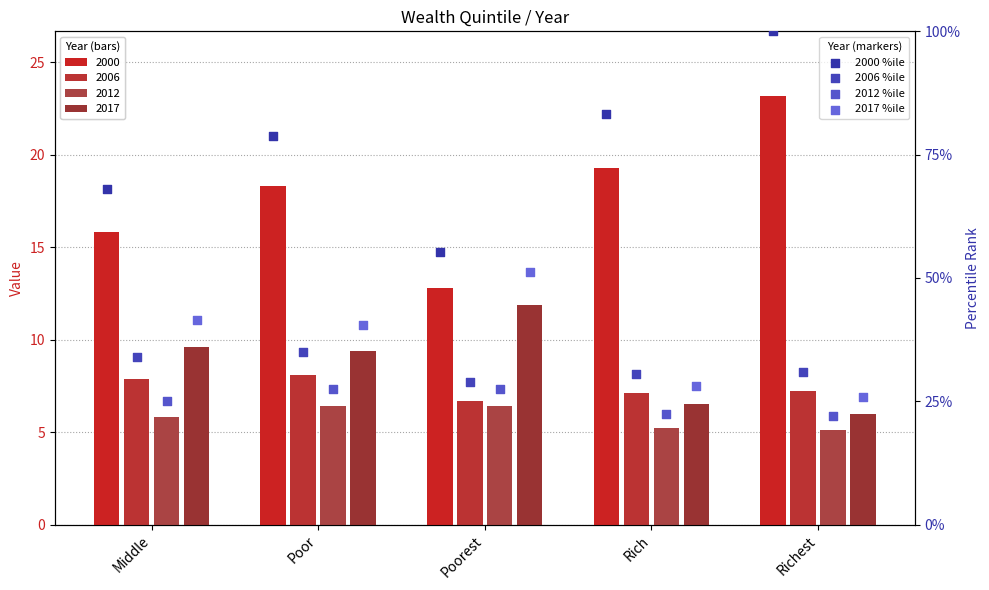

Which series has the largest total across all categories?

2000 %ile